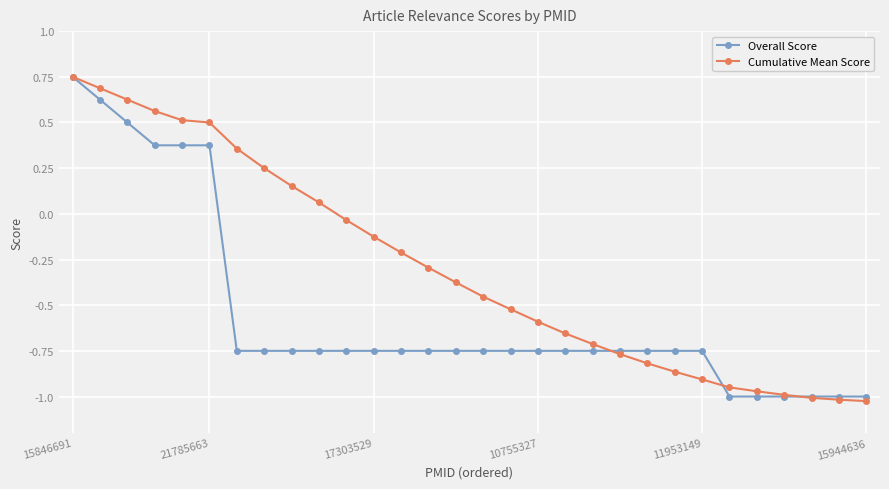

Which series has the largest total across all categories?

Cumulative Mean Score